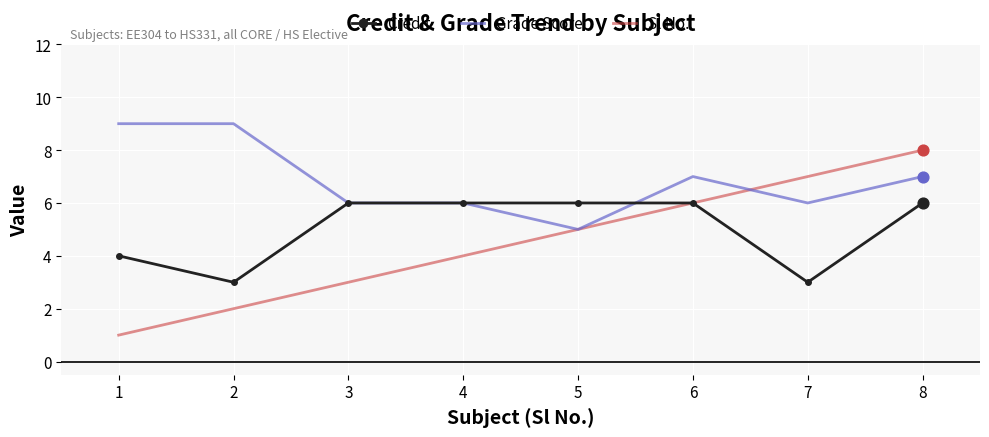

What are all the series names shown in the legend?

Credit, Grade Score, Sl No.